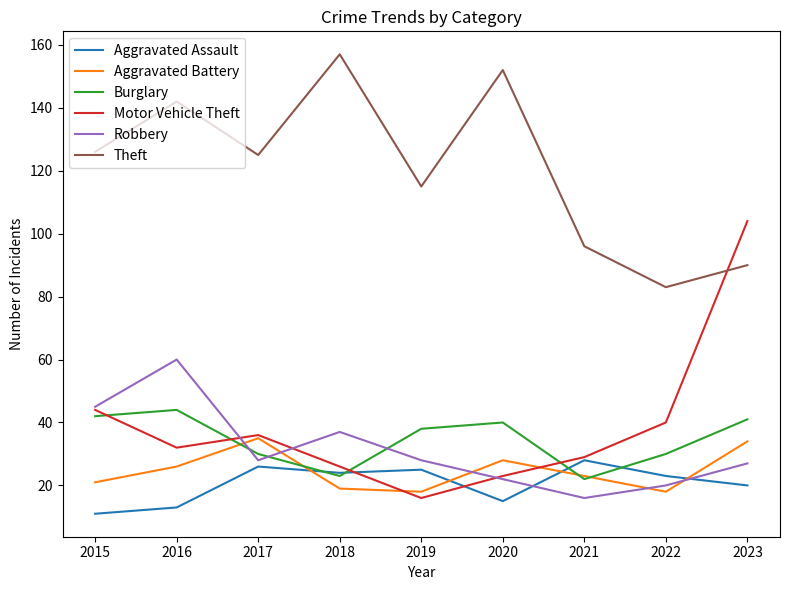

After their last crossing, which series has the higher values: Robbery or Motor Vehicle Theft?

Motor Vehicle Theft